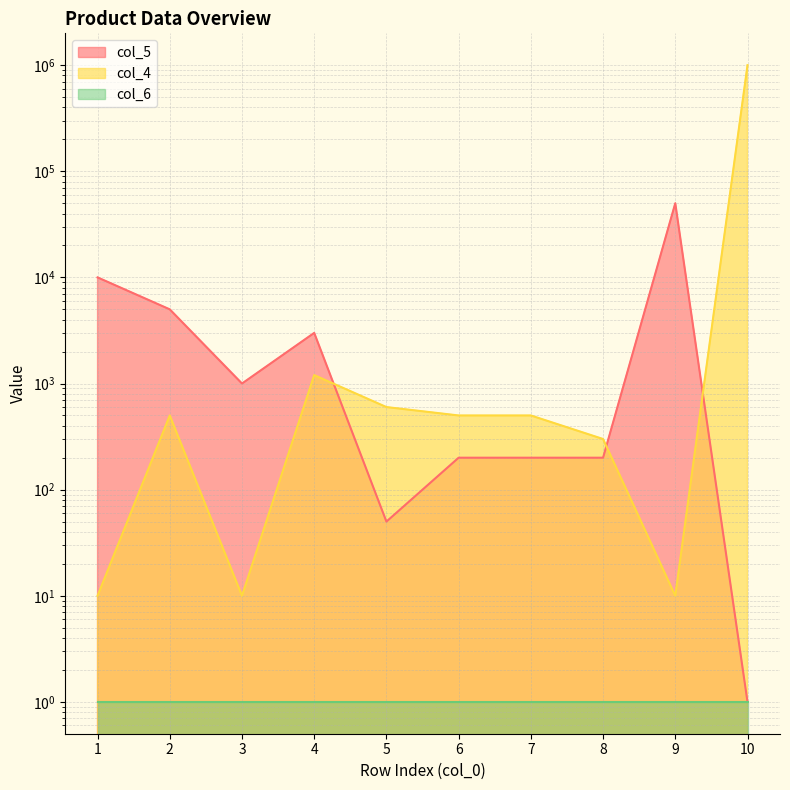

Between 7 and 2, which is larger?

2